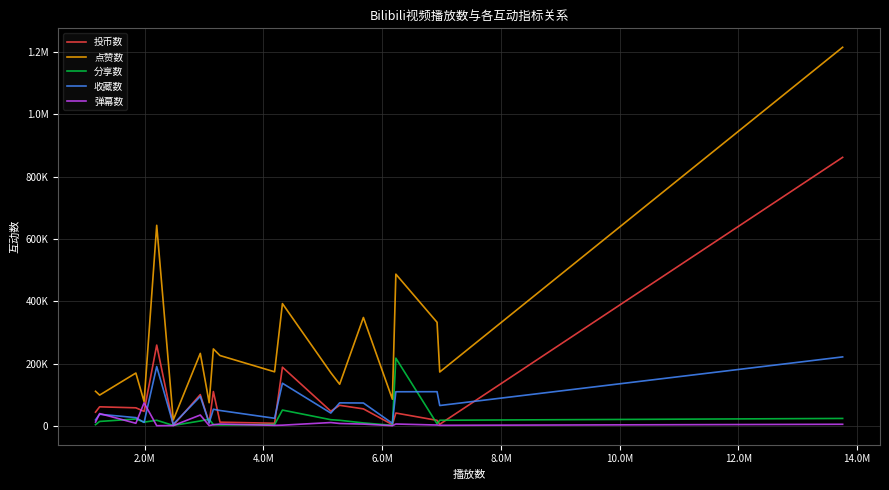

What are all the series names shown in the legend?

投币数, 点赞数, 分享数, 收藏数, 弹幕数